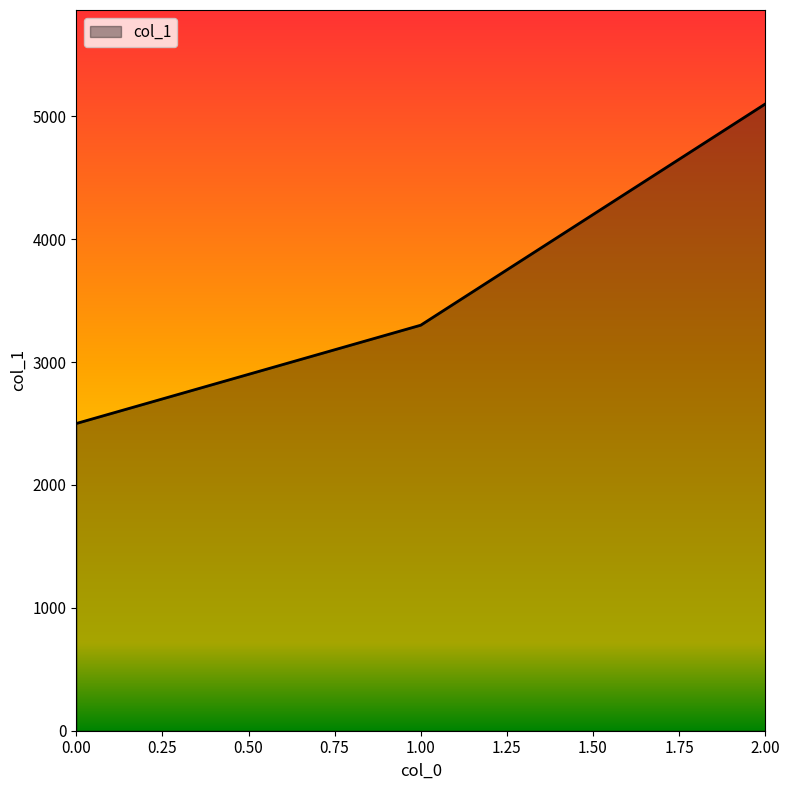

Rank the categories by value from lowest to highest.

0.00, 1.00, 2.00